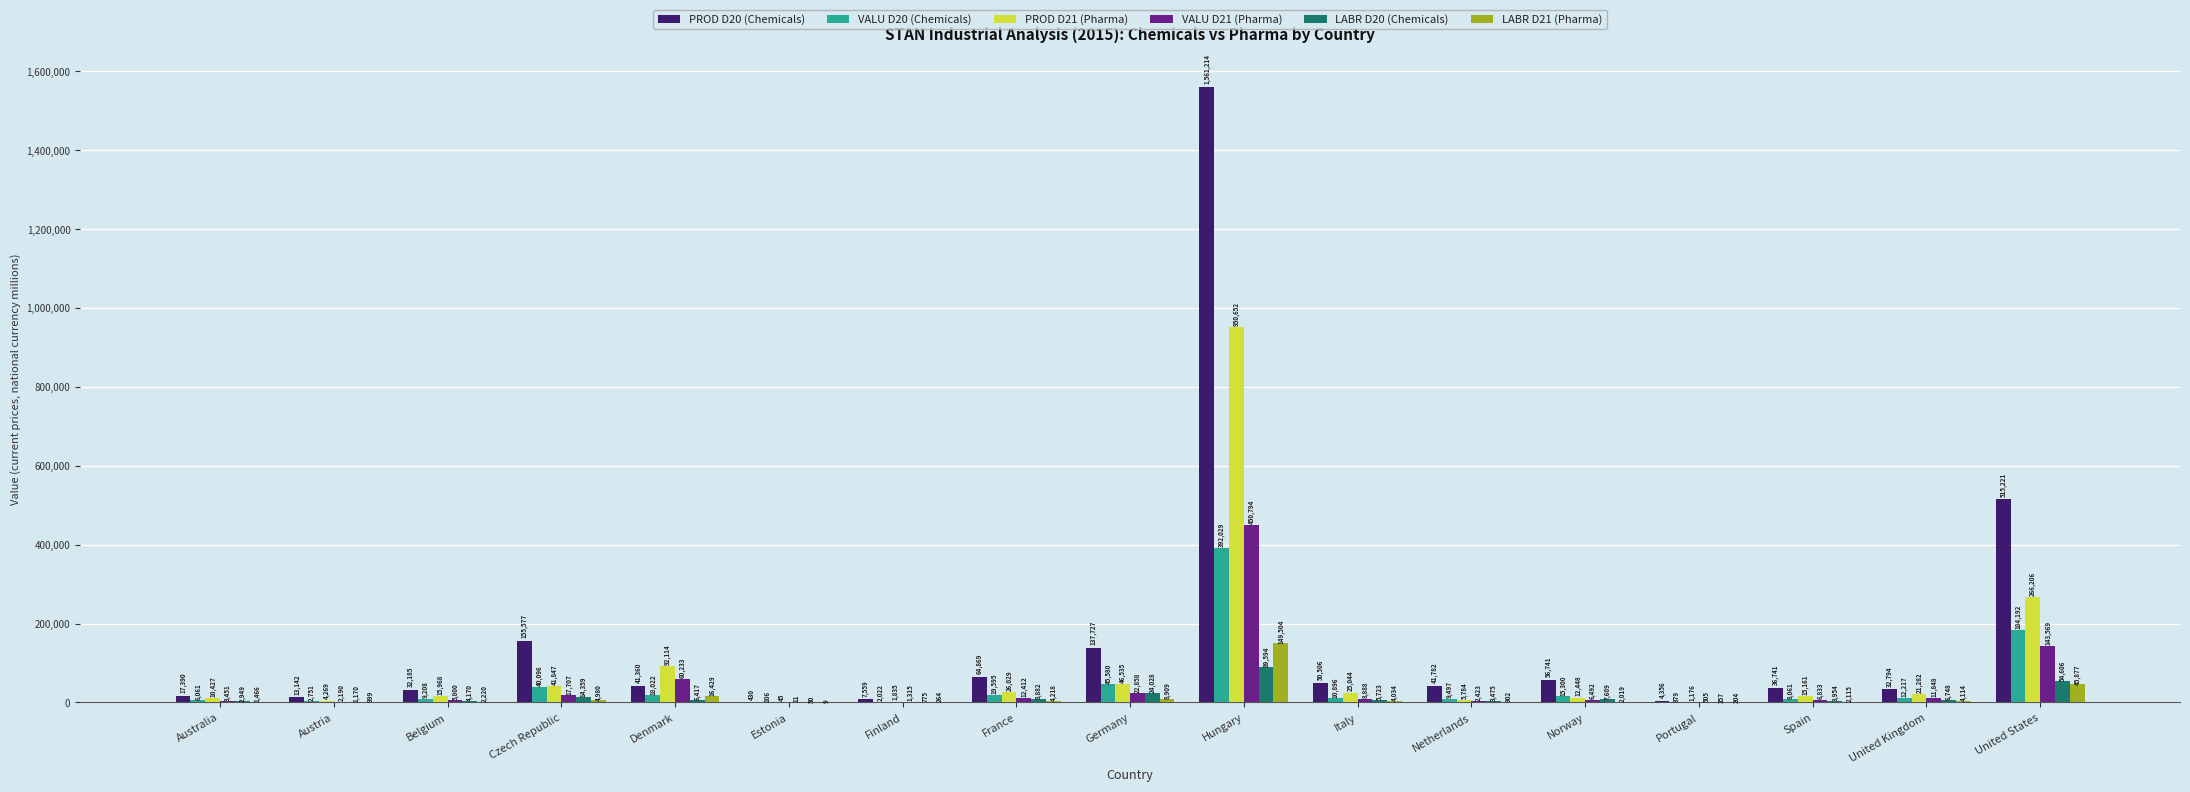

Count the number of data series in this chart.

6